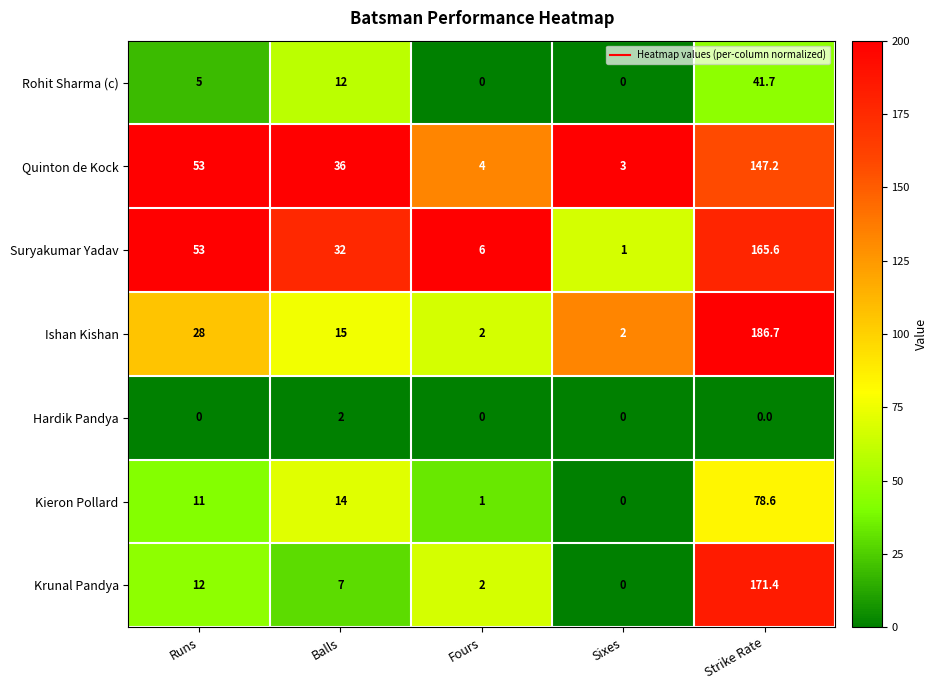

The Ishan Kishan series shows 186.7 at Strike Rate. True or false?

True